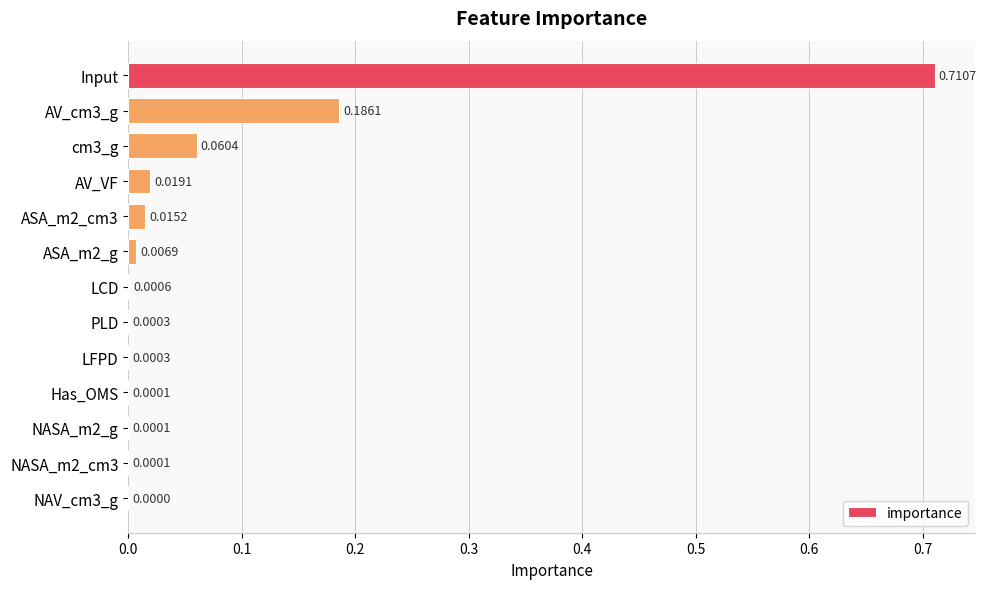

Between LFPD and NAV_cm3_g, which is larger?

LFPD